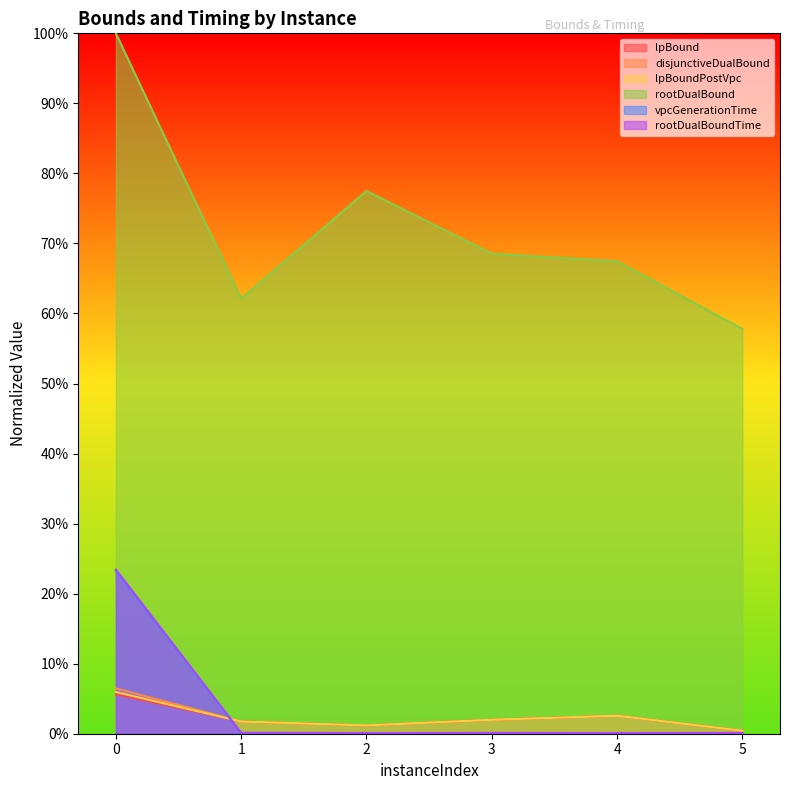

True or false: vpcGenerationTime has a value of -0.1 at 2.

False